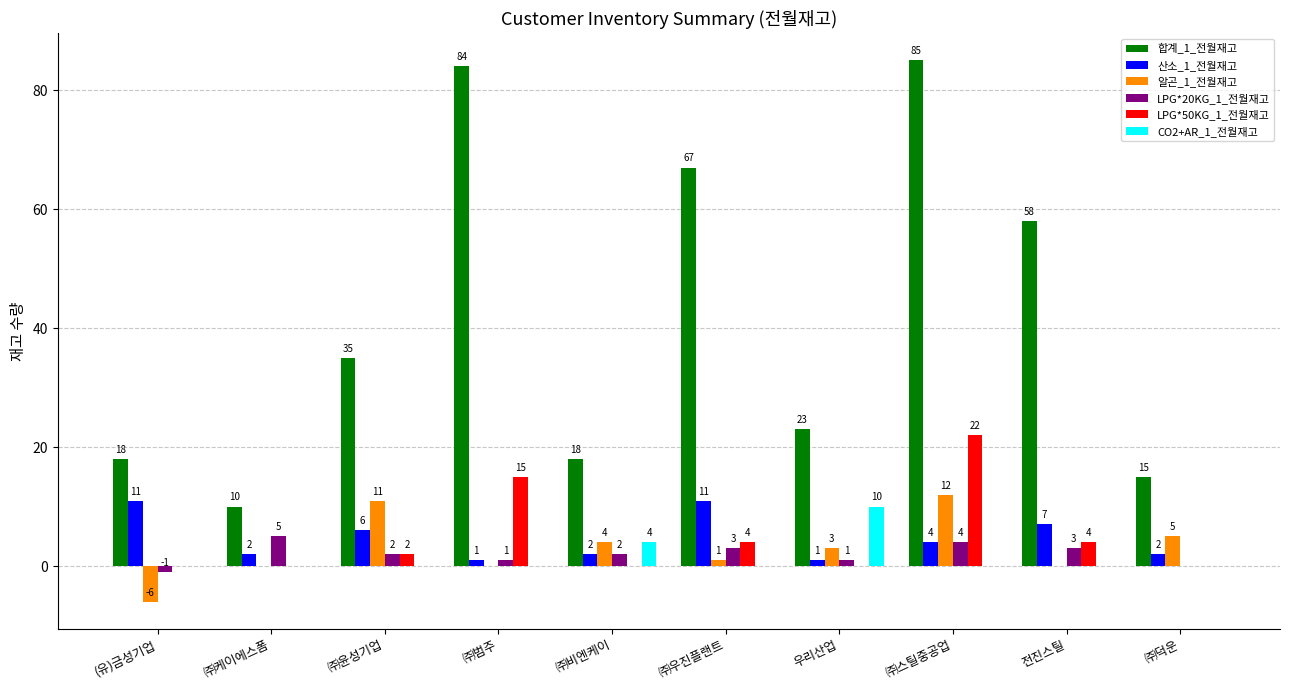

What are all the series names shown in the legend?

합계_1_전월재고, 산소_1_전월재고, 알곤_1_전월재고, LPG*20KG_1_전월재고, LPG*50KG_1_전월재고, CO2+AR_1_전월재고